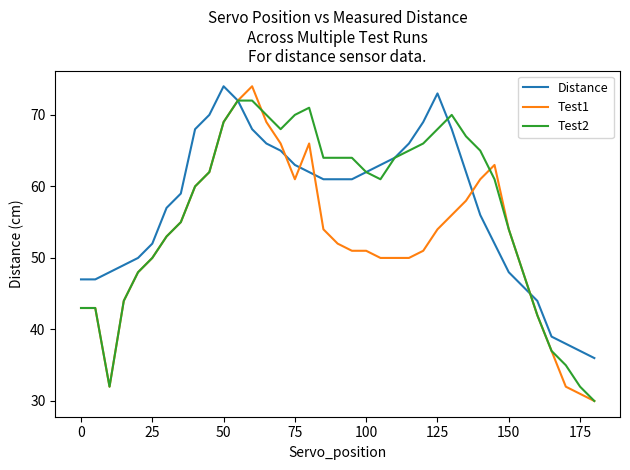

What is the greatest value displayed?

74